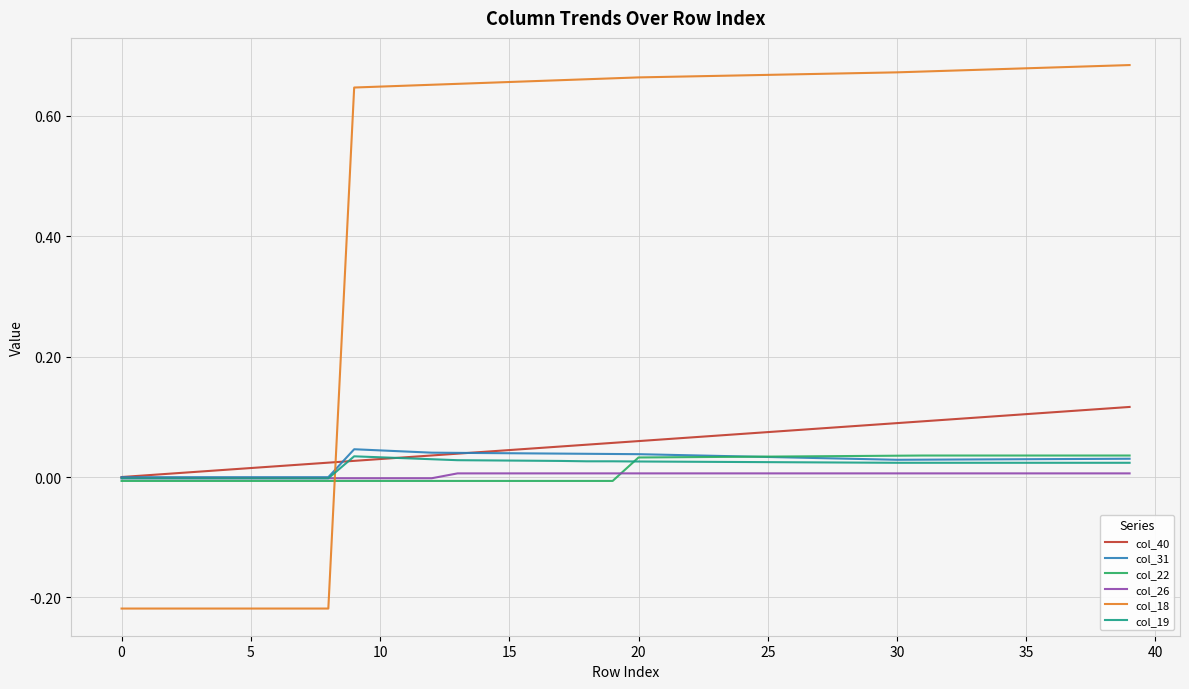

Is this an area chart (filled region under the line)?

No